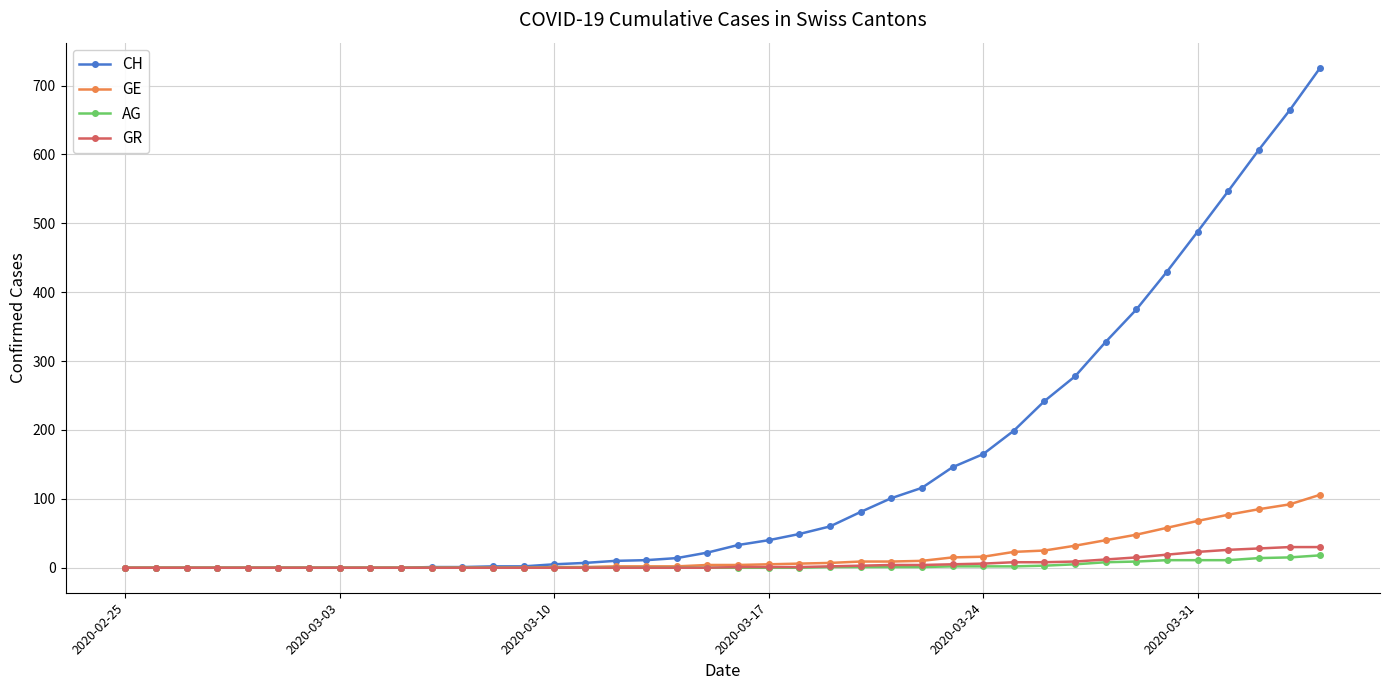

Rank the series by their maximum value, from highest to lowest.

CH, GE, GR, AG